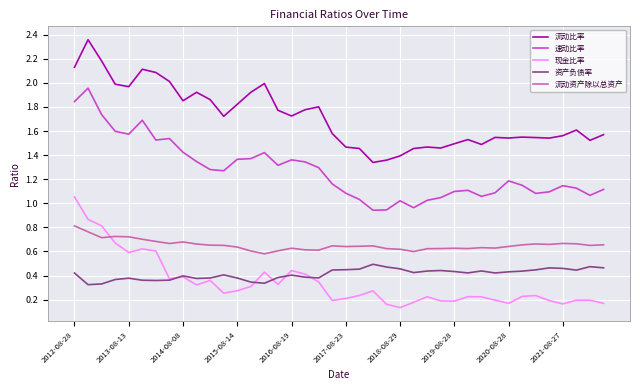

Which series has the largest total across all categories?

流动比率